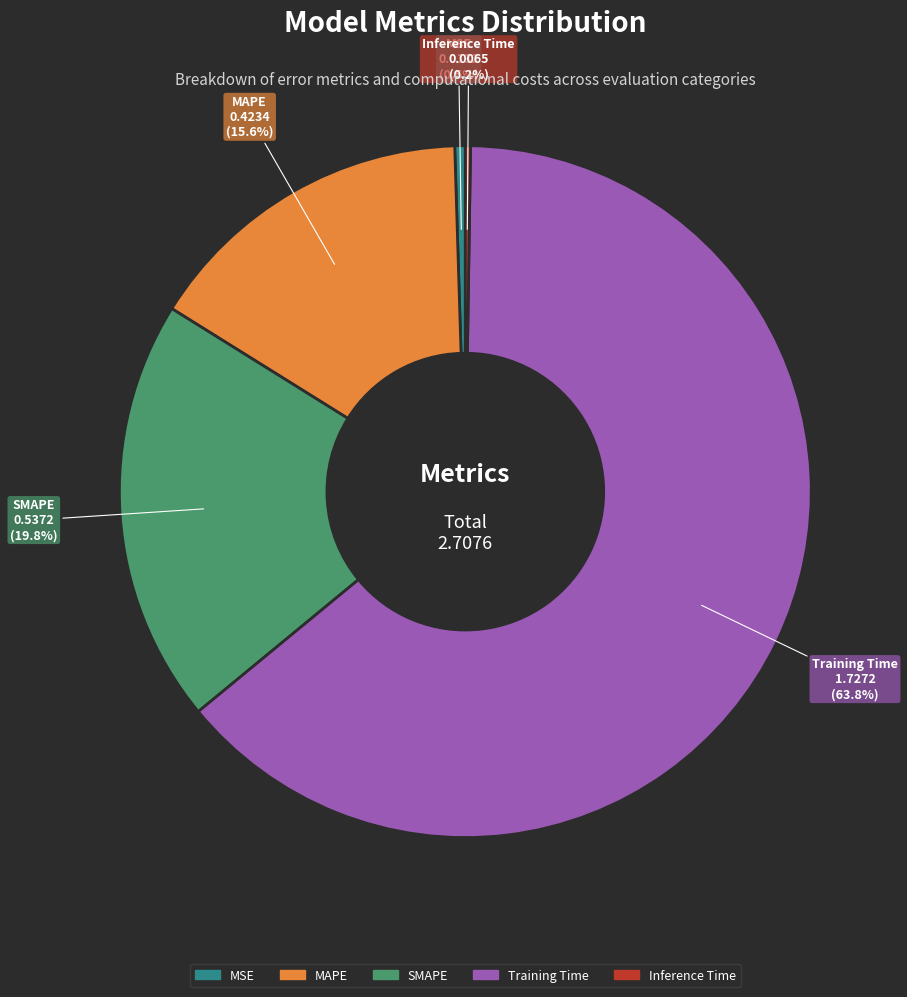

Is there a majority slice in this chart?

Yes